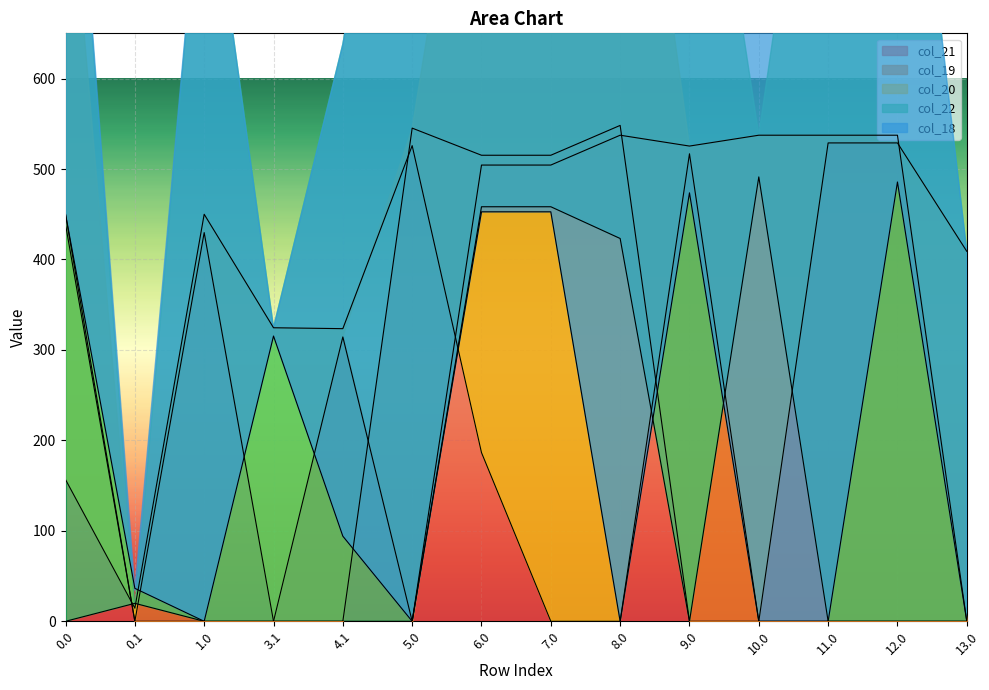

True or false: col_21 has a value of 438.8 at 0.0.

True